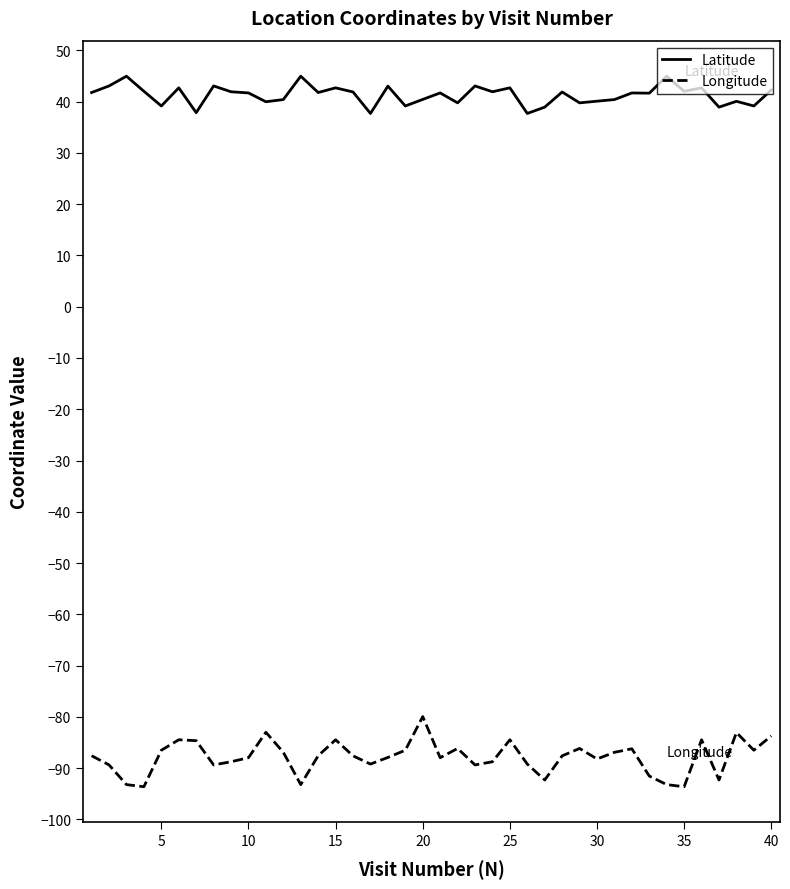

What is the minimum value shown in the chart?

-93.6